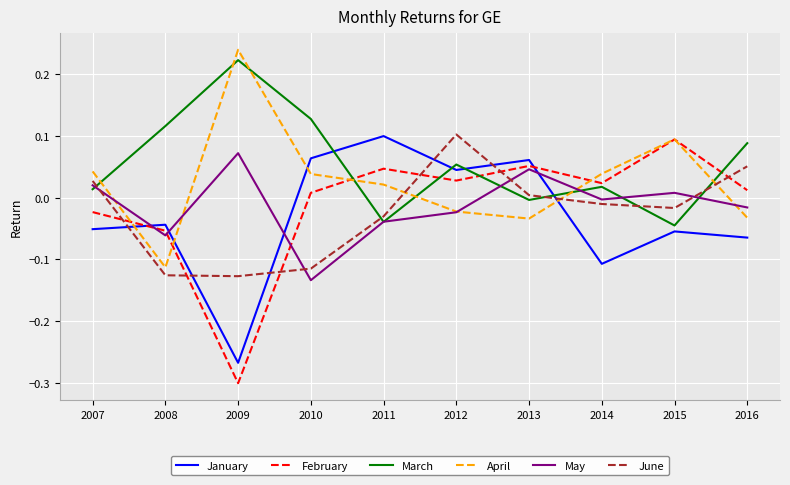

How many values in January are above zero?

4